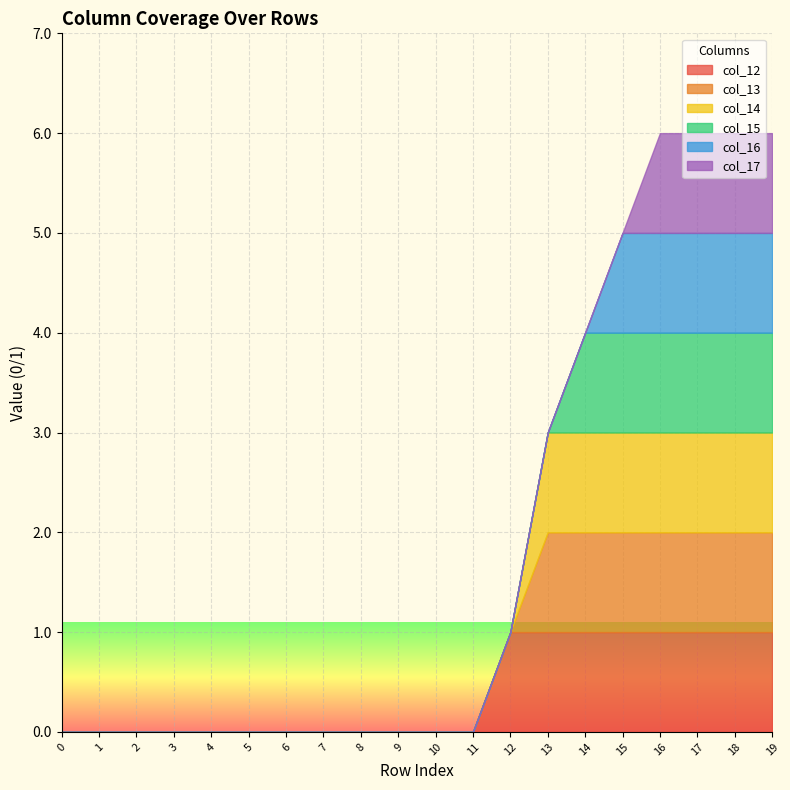

Reading left to right, list all the values displayed in this chart.

col_12: 0	0	0	0	0	0	0	0	0	0	0	0	1	1	1	1	1	1	1	1
col_13: 0	0	0	0	0	0	0	0	0	0	0	0	0	1	1	1	1	1	1	1
col_14: 0	0	0	0	0	0	0	0	0	0	0	0	0	1	1	1	1	1	1	1
col_15: 0	0	0	0	0	0	0	0	0	0	0	0	0	0	1	1	1	1	1	1
col_16: 0	0	0	0	0	0	0	0	0	0	0	0	0	0	0	1	1	1	1	1
col_17: 0	0	0	0	0	0	0	0	0	0	0	0	0	0	0	0	1	1	1	1